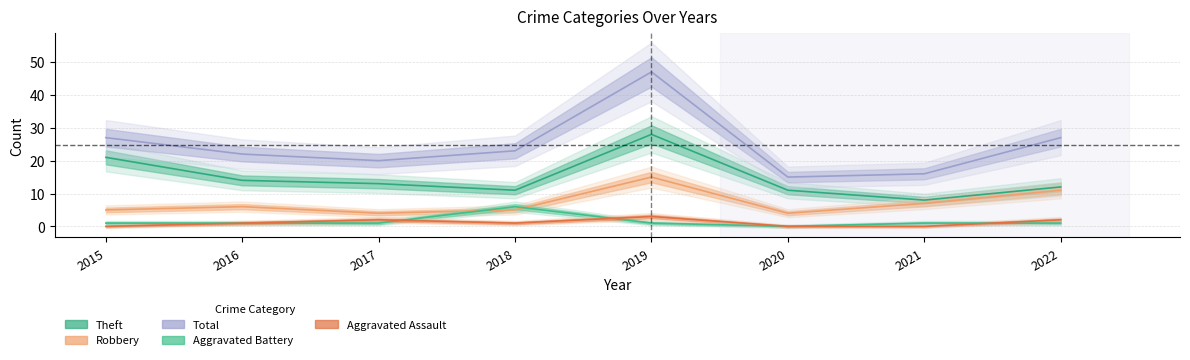

What is the sum of all Aggravated Assault values?

9